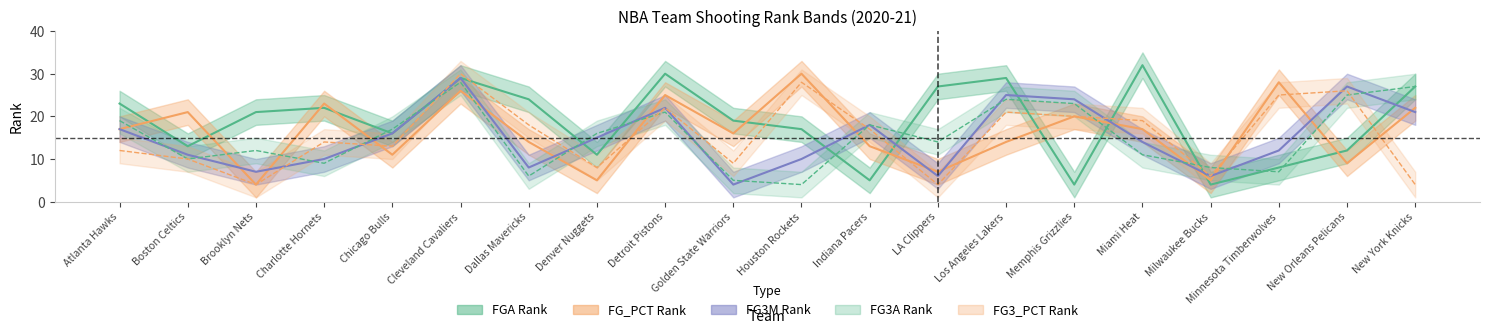

Reading left to right, transcribe all the data shown in this chart.

FGA_RANK_lo: Atlanta Hawks=23	Boston Celtics=13	Brooklyn Nets=21	Charlotte Hornets=22	Chicago Bulls=16	Cleveland Cavaliers=29	Dallas Mavericks=24	Denver Nuggets=11	Detroit Pistons=30	Golden State Warriors=19	Houston Rockets=17	Indiana Pacers=5	LA Clippers=27	Los Angeles Lakers=29	Memphis Grizzlies=4	Miami Heat=32	Milwaukee Bucks=4	Minnesota Timberwolves=8	New Orleans Pelicans=12	New York Knicks=27
FG_PCT_RANK_lo: Atlanta Hawks=17	Boston Celtics=21	Brooklyn Nets=4	Charlotte Hornets=23	Chicago Bulls=11	Cleveland Cavaliers=26	Dallas Mavericks=14	Denver Nuggets=5	Detroit Pistons=25	Golden State Warriors=16	Houston Rockets=30	Indiana Pacers=13	LA Clippers=7	Los Angeles Lakers=14	Memphis Grizzlies=20	Miami Heat=17	Milwaukee Bucks=5	Minnesota Timberwolves=28	New Orleans Pelicans=9	New York Knicks=22
FG3M_RANK_lo: Atlanta Hawks=17	Boston Celtics=11	Brooklyn Nets=7	Charlotte Hornets=10	Chicago Bulls=16	Cleveland Cavaliers=29	Dallas Mavericks=8	Denver Nuggets=15	Detroit Pistons=22	Golden State Warriors=4	Houston Rockets=10	Indiana Pacers=18	LA Clippers=6	Los Angeles Lakers=25	Memphis Grizzlies=24	Miami Heat=14	Milwaukee Bucks=6	Minnesota Timberwolves=12	New Orleans Pelicans=27	New York Knicks=21
FG3A_RANK_lo: Atlanta Hawks=19	Boston Celtics=10	Brooklyn Nets=12	Charlotte Hornets=9	Chicago Bulls=17	Cleveland Cavaliers=28	Dallas Mavericks=6	Denver Nuggets=16	Detroit Pistons=21	Golden State Warriors=5	Houston Rockets=4	Indiana Pacers=18	LA Clippers=14	Los Angeles Lakers=24	Memphis Grizzlies=23	Miami Heat=11	Milwaukee Bucks=8	Minnesota Timberwolves=7	New Orleans Pelicans=25	New York Knicks=27
FG3_PCT_RANK_lo: Atlanta Hawks=12	Boston Celtics=10	Brooklyn Nets=4	Charlotte Hornets=14	Chicago Bulls=13	Cleveland Cavaliers=30	Dallas Mavericks=18	Denver Nuggets=8	Detroit Pistons=22	Golden State Warriors=9	Houston Rockets=28	Indiana Pacers=17	LA Clippers=4	Los Angeles Lakers=21	Memphis Grizzlies=20	Miami Heat=19	Milwaukee Bucks=6	Minnesota Timberwolves=25	New Orleans Pelicans=26	New York Knicks=4